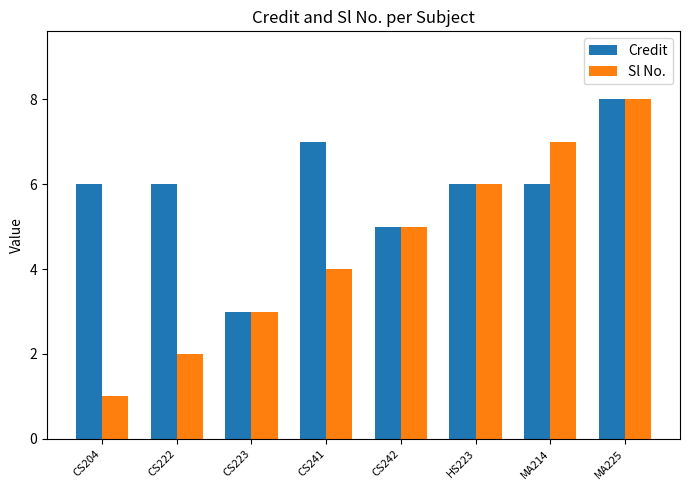

Rank the series at CS222 from lowest to highest value.

Sl No., Credit